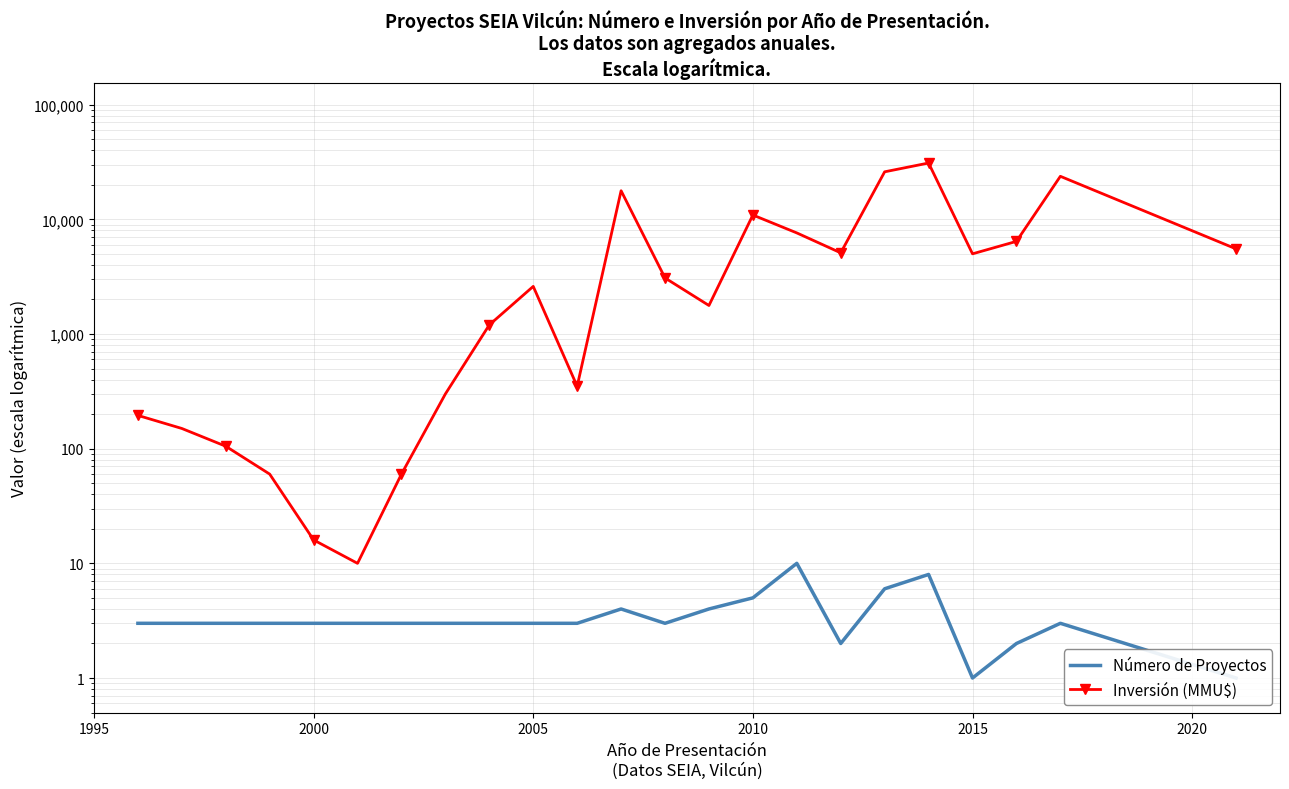

How many lines are shown in the chart?

2